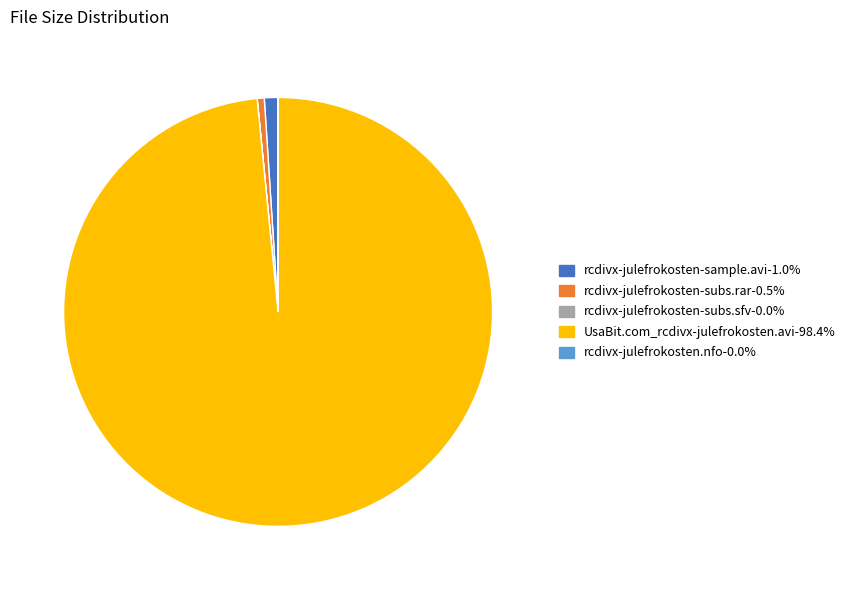

The rcdivx-julefrokosten-sample.avi slice represents 1% of the pie. True or false?

True